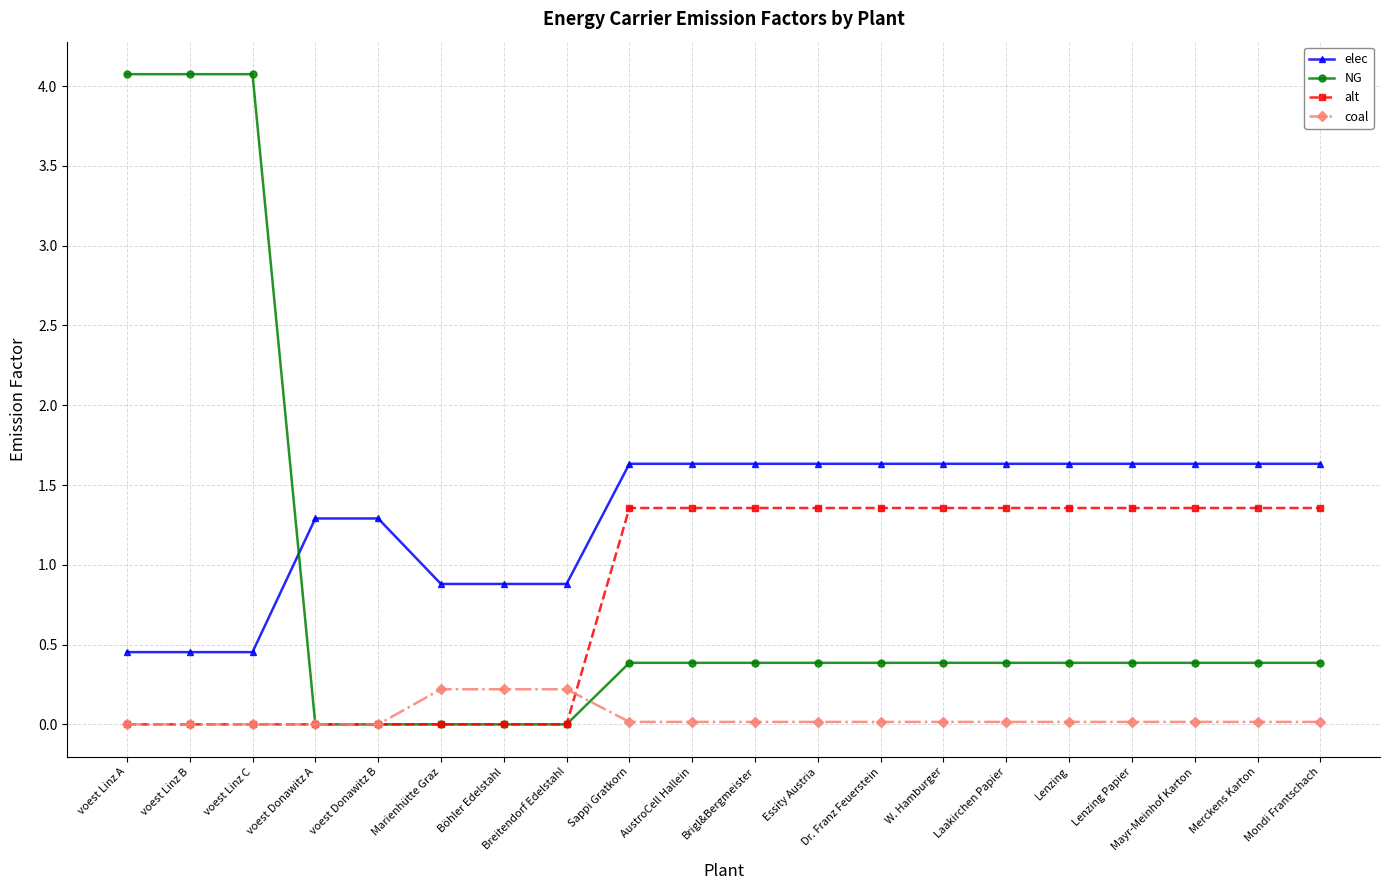

What are all the series names shown in the legend?

elec, NG, alt, coal